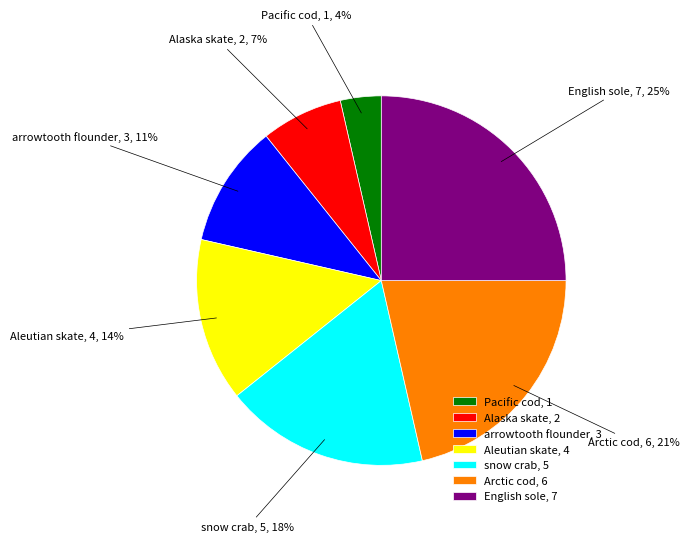

Is it true that Pacific cod is 4% of the pie?

True